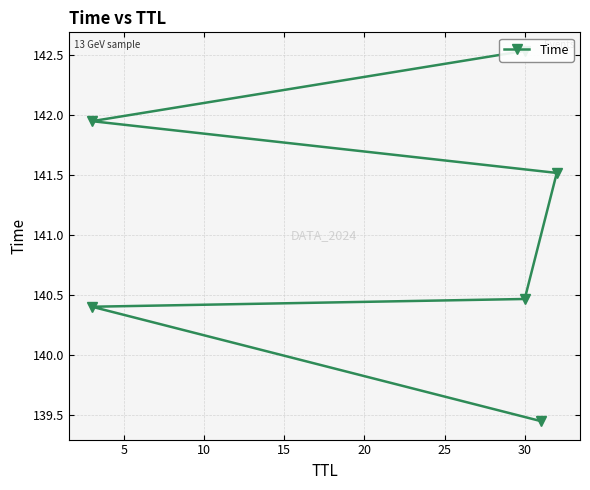

Count the number of categories in the chart.

6